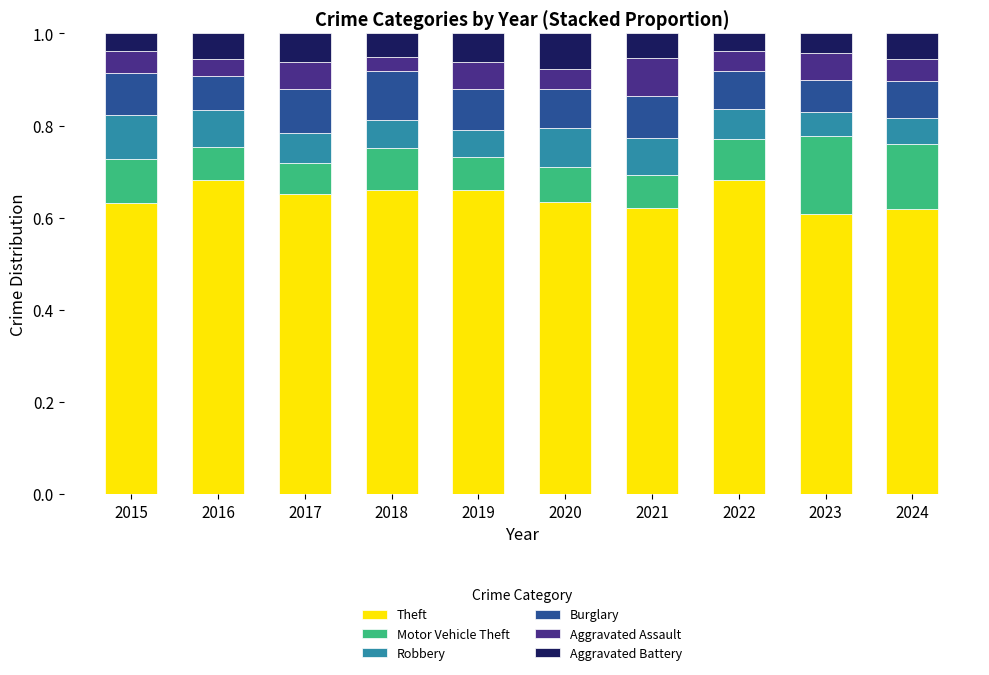

How many bars are there in total?

10